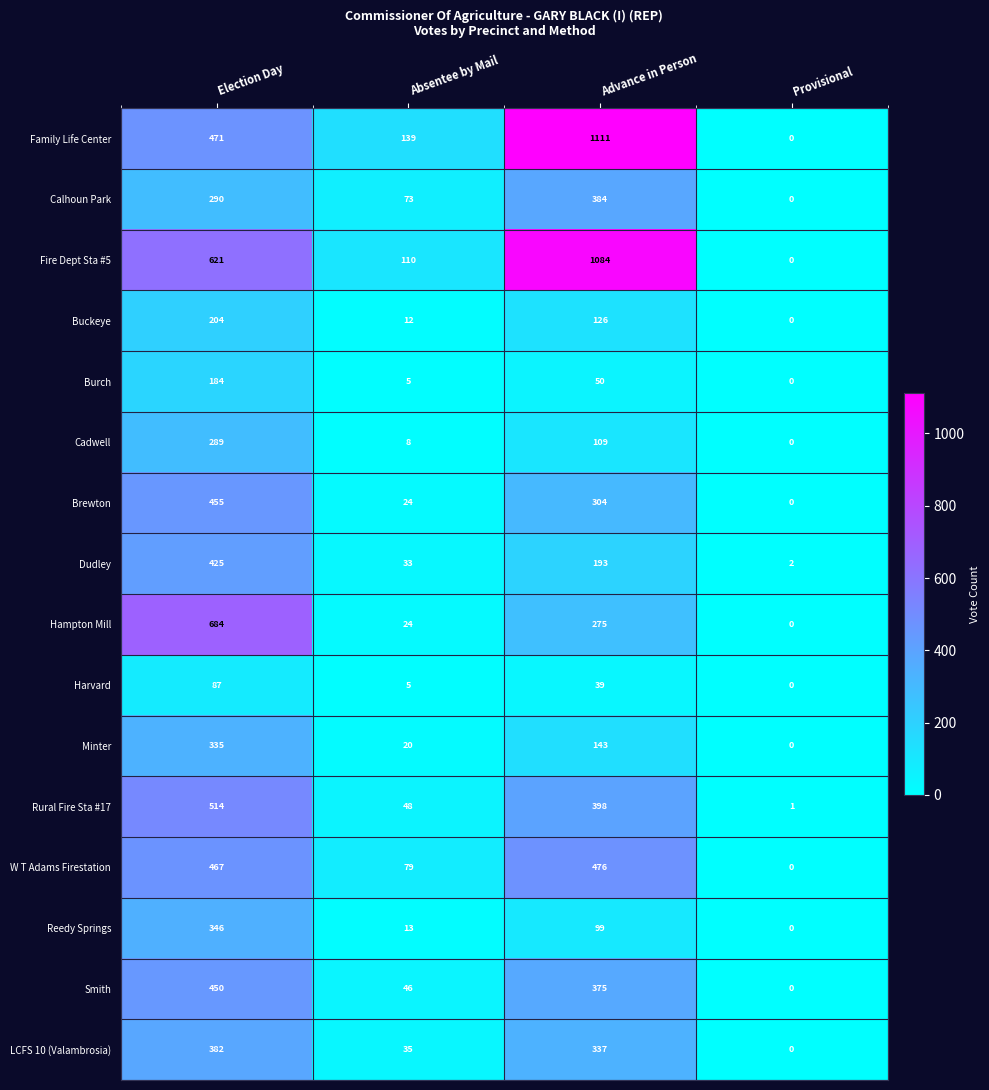

Between Election Day and Advance in Person, which series saw the biggest shift?

Family Life Center